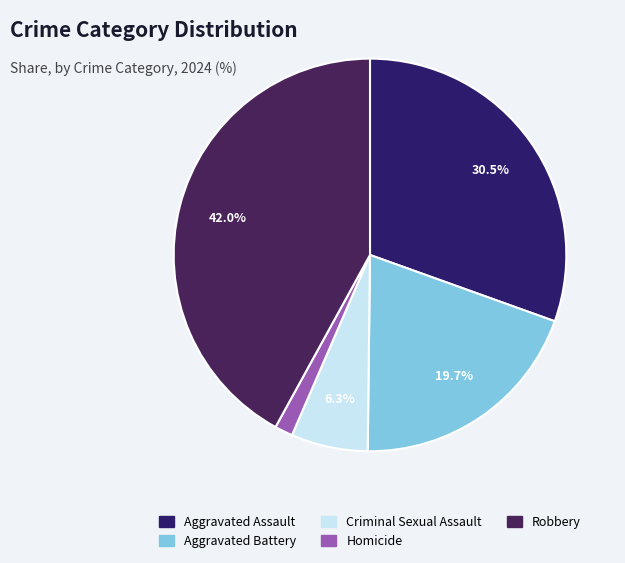

What percentage is NOT represented by Aggravated Assault?

69.5%